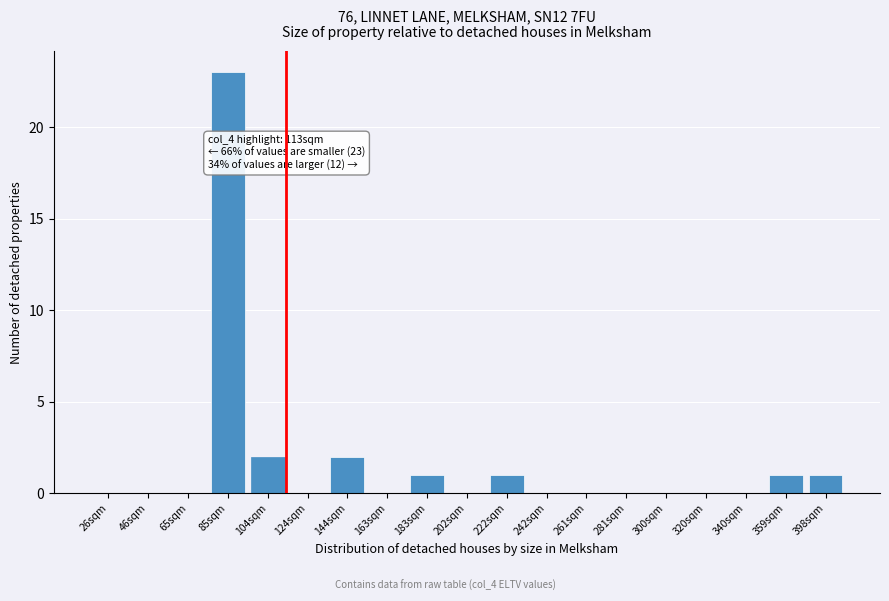

Reading right to left, extract all data points from this chart.

398sqm=1	359sqm=1	340sqm=0	320sqm=0	300sqm=0	281sqm=0	261sqm=0	242sqm=0	222sqm=1	202sqm=0	183sqm=1	163sqm=0	144sqm=2	124sqm=0	104sqm=2	85sqm=23	65sqm=0	46sqm=0	26sqm=0